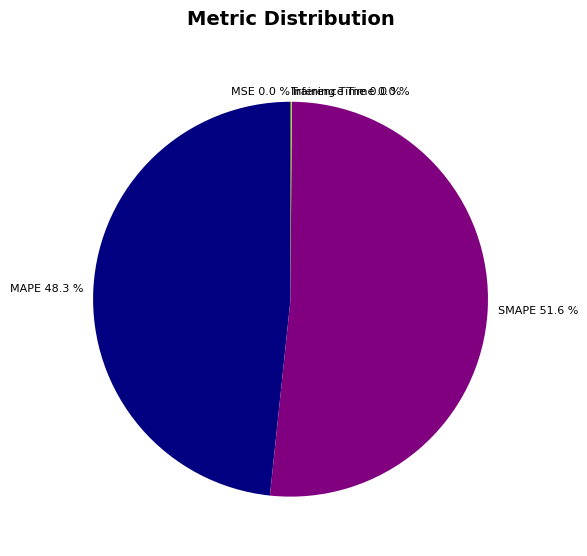

Is there any slice that represents more than half of the pie?

Yes